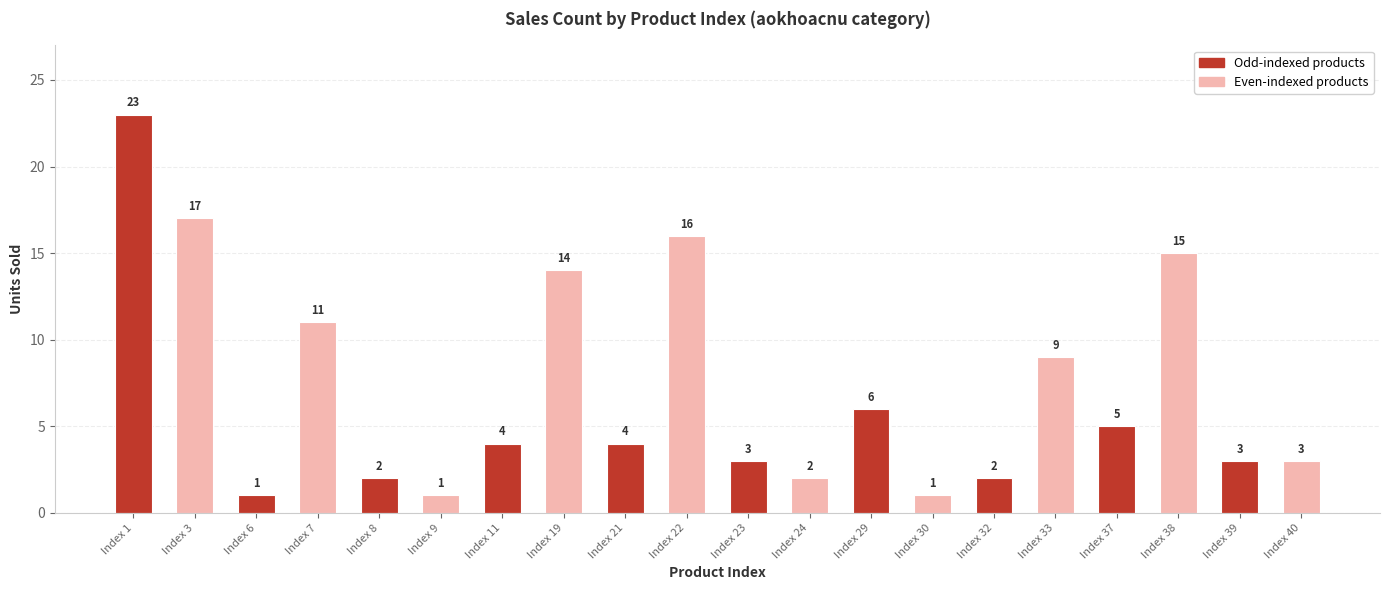

Reading right to left, extract all data points from this chart.

Index 40=3	Index 39=3	Index 38=15	Index 37=5	Index 33=9	Index 32=2	Index 30=1	Index 29=6	Index 24=2	Index 23=3	Index 22=16	Index 21=4	Index 19=14	Index 11=4	Index 9=1	Index 8=2	Index 7=11	Index 6=1	Index 3=17	Index 1=23